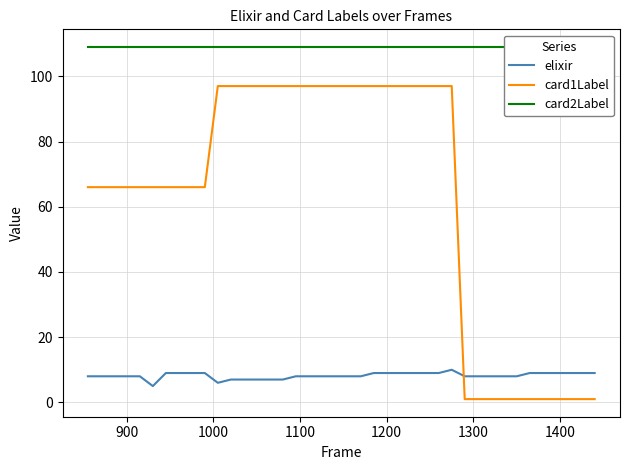

List the series in order of their overall mean, lowest first.

elixir, card1Label, card2Label